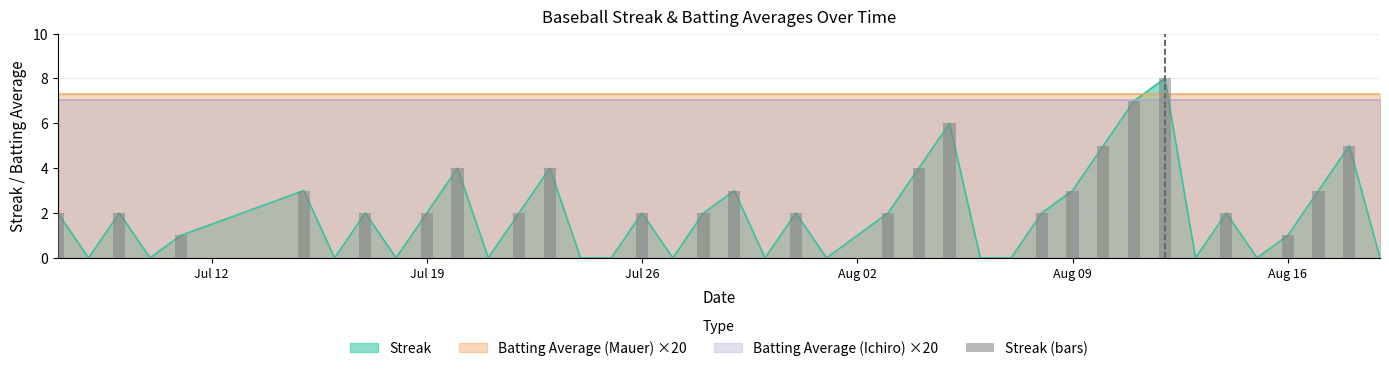

Is it true that the value at Jul 19 is -5?

False